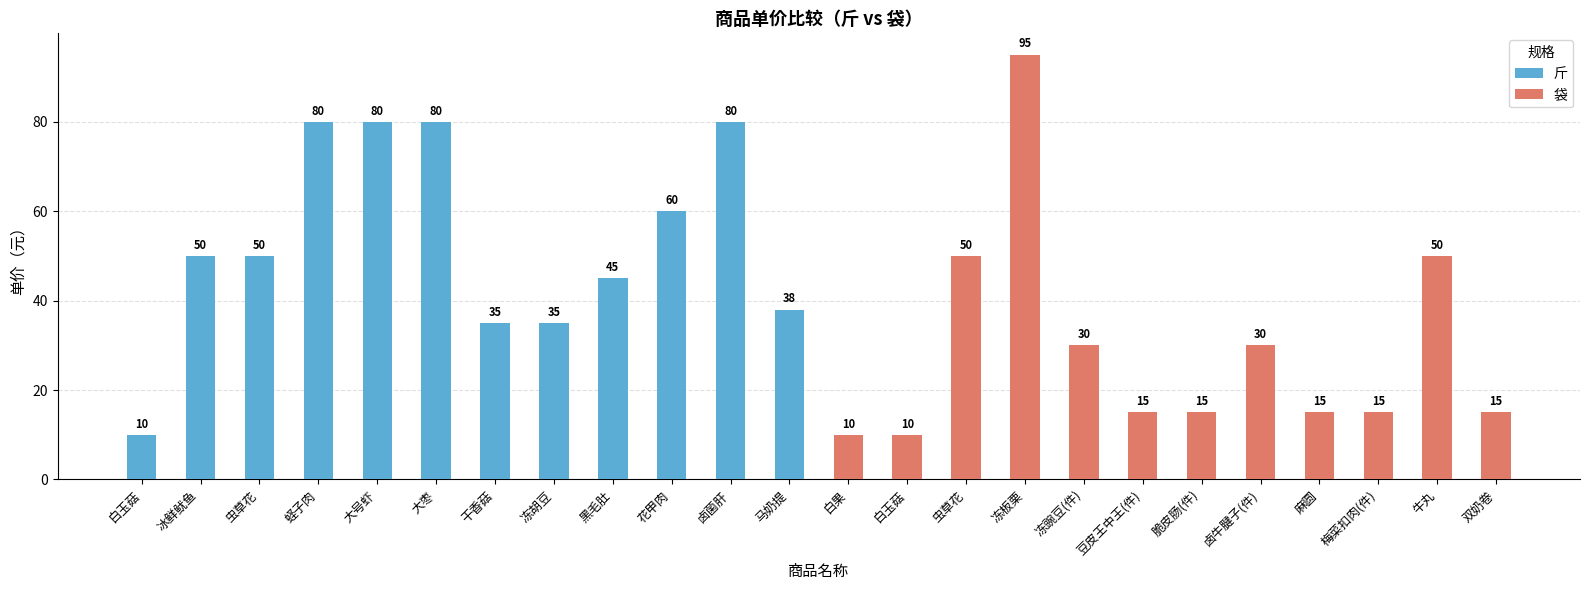

List the labels in order of 斤 value, smallest first.

白玉菇, 干香菇, 冻胡豆, 马奶提, 黑毛肚, 冰鲜鱿鱼, 虫草花, 花甲肉, 蛏子肉, 大号虾, 大枣, 卤菌肝